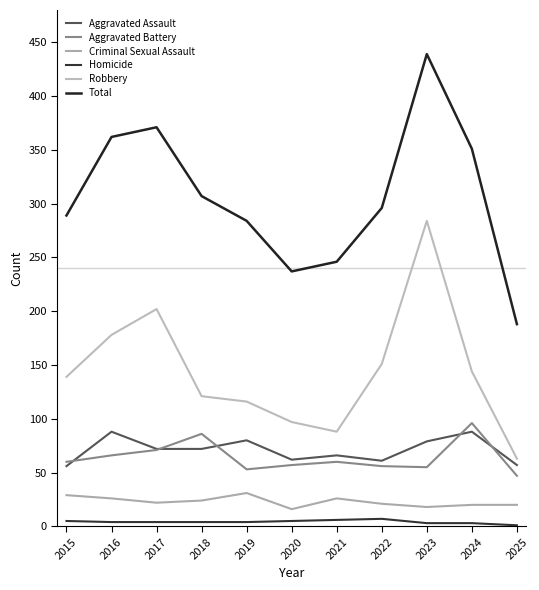

Reading left to right, what are all the values shown in this chart?

Aggravated Assault: 2015=56	2016=88	2017=72	2018=72	2019=80	2020=62	2021=66	2022=61	2023=79	2024=88	2025=57
Aggravated Battery: 2015=60	2016=66	2017=71	2018=86	2019=53	2020=57	2021=60	2022=56	2023=55	2024=96	2025=47
Criminal Sexual Assault: 2015=29	2016=26	2017=22	2018=24	2019=31	2020=16	2021=26	2022=21	2023=18	2024=20	2025=20
Homicide: 2015=5	2016=4	2017=4	2018=4	2019=4	2020=5	2021=6	2022=7	2023=3	2024=3	2025=1
Robbery: 2015=139	2016=178	2017=202	2018=121	2019=116	2020=97	2021=88	2022=151	2023=284	2024=144	2025=63
Total: 2015=289	2016=362	2017=371	2018=307	2019=284	2020=237	2021=246	2022=296	2023=439	2024=351	2025=188